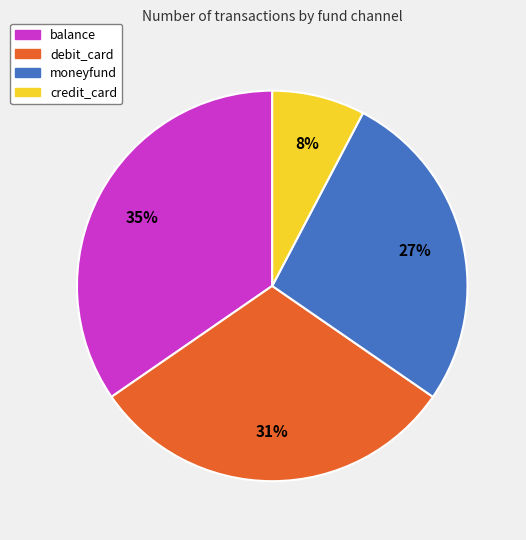

Does any single category account for the majority?

No